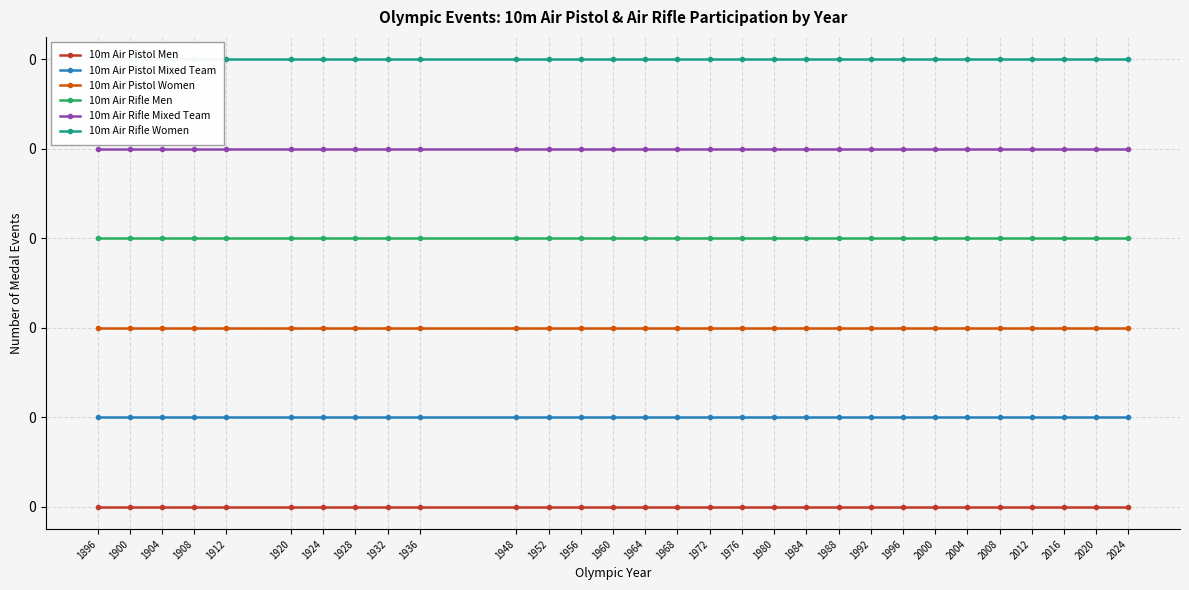

Rank the categories by 10m Air Rifle Mixed Team value from lowest to highest.

1896, 1900, 1904, 1908, 1912, 1920, 1924, 1928, 1932, 1936, 1948, 1952, 1956, 1960, 1964, 1968, 1972, 1976, 1980, 1984, 1988, 1992, 1996, 2000, 2004, 2008, 2012, 2016, 2020, 2024